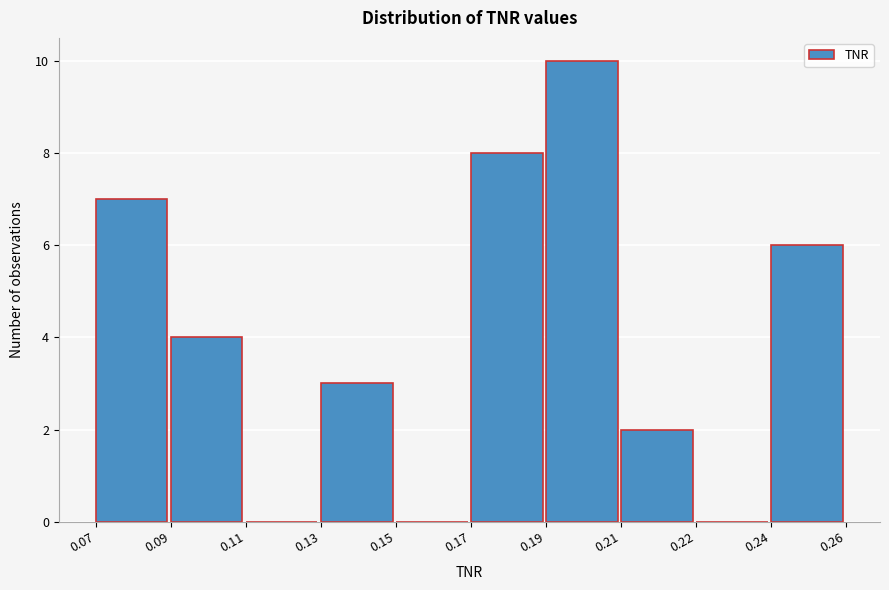

What is the change in value from 0.07 to 0.11?

-7